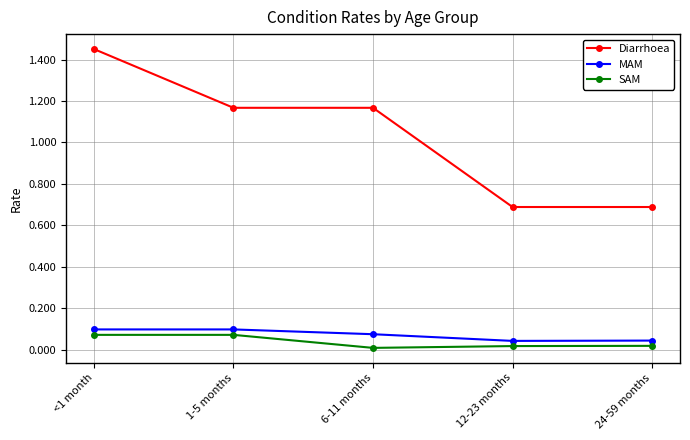

What are all the series names shown in the legend?

Diarrhoea, MAM, SAM